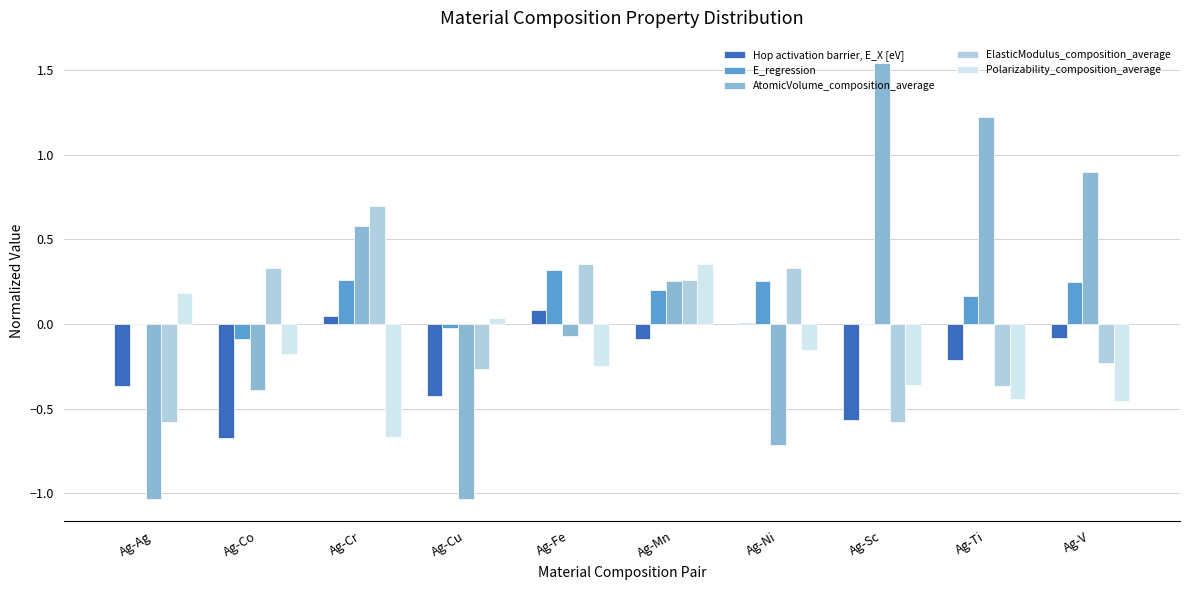

The Hop activation barrier, E_X [eV] series shows -0.1 at Ag-V. True or false?

True